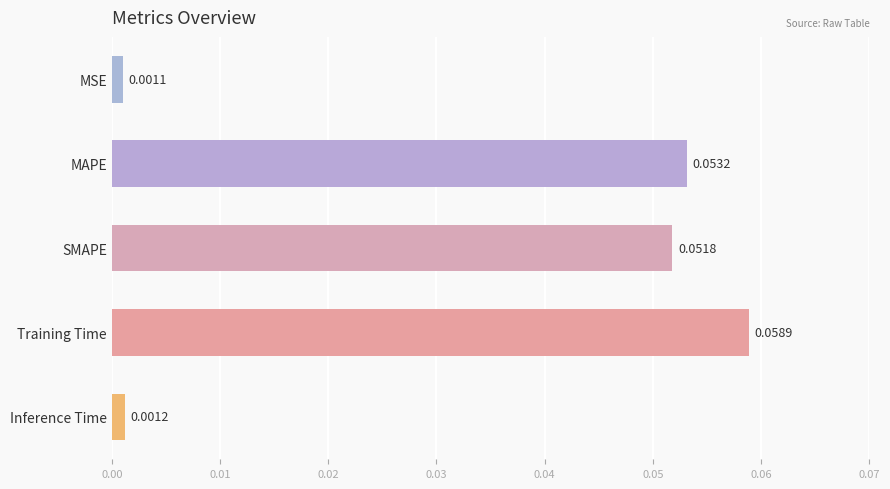

Rank the categories by value from highest to lowest.

Training Time, MAPE, SMAPE, Inference Time, MSE